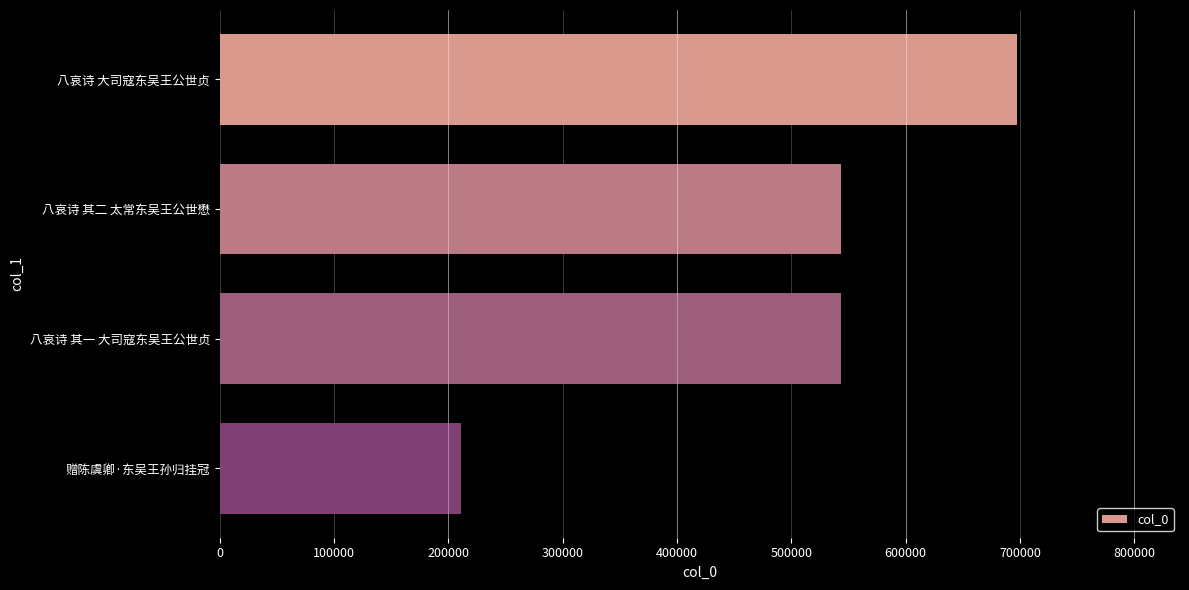

The chart shows a value of 697492 at 八哀诗 大司寇东吴王公世贞. True or false?

True